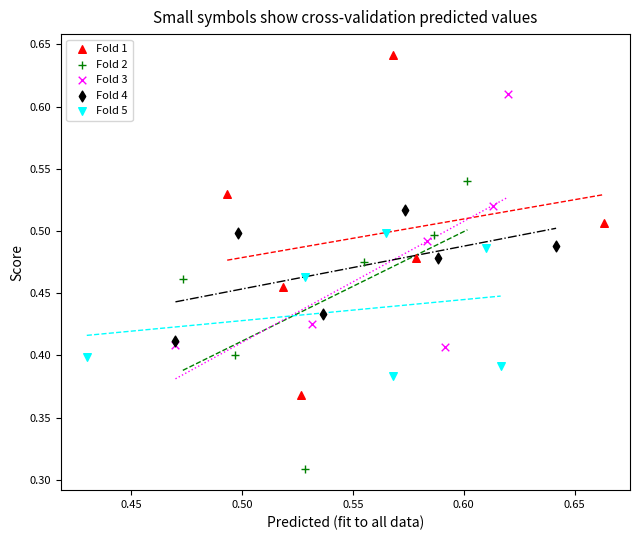

Which series reaches the maximum Y coordinate?

Fold 1